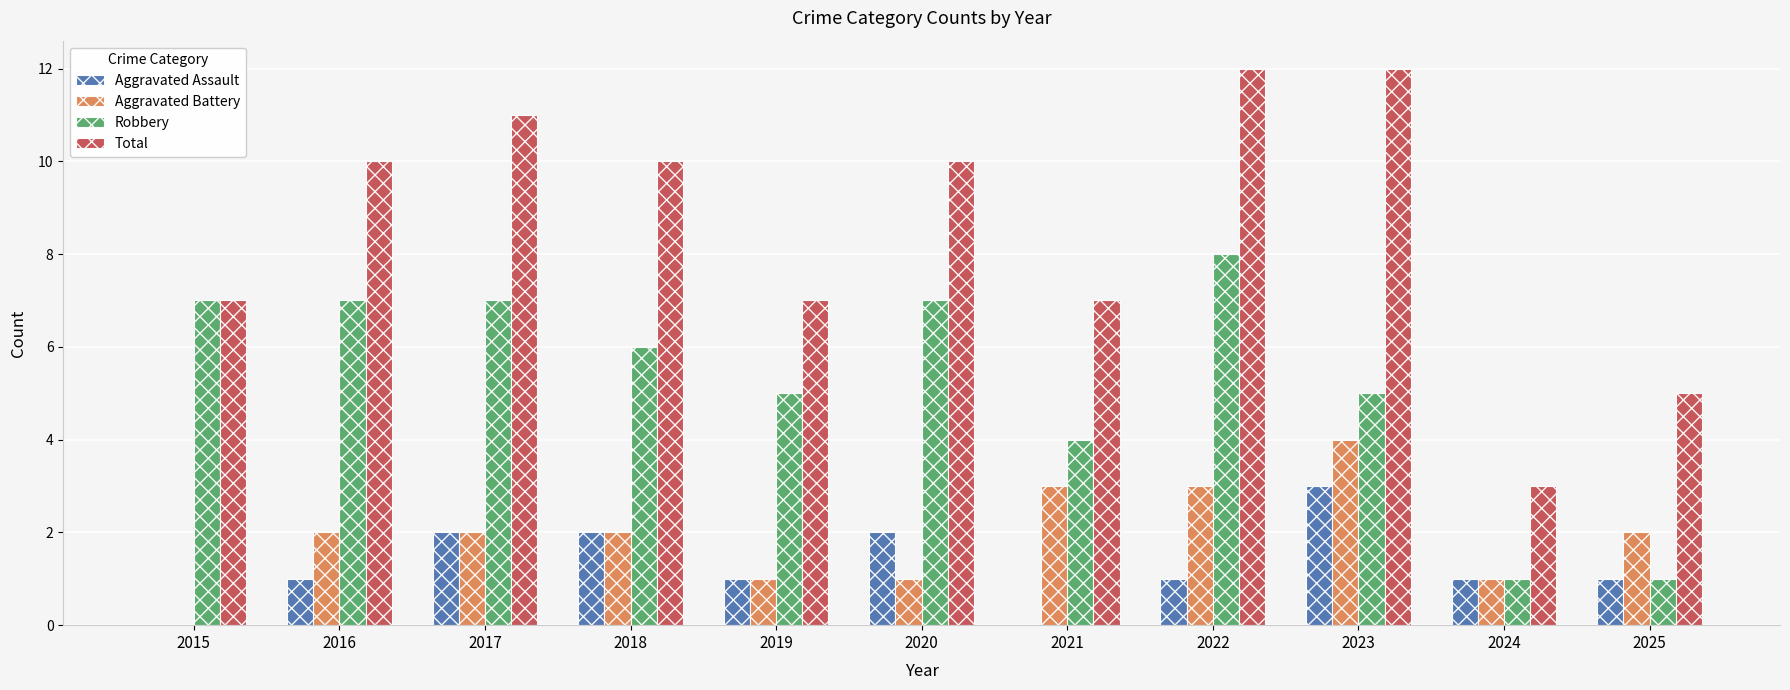

Which series has the largest total across all categories?

Total